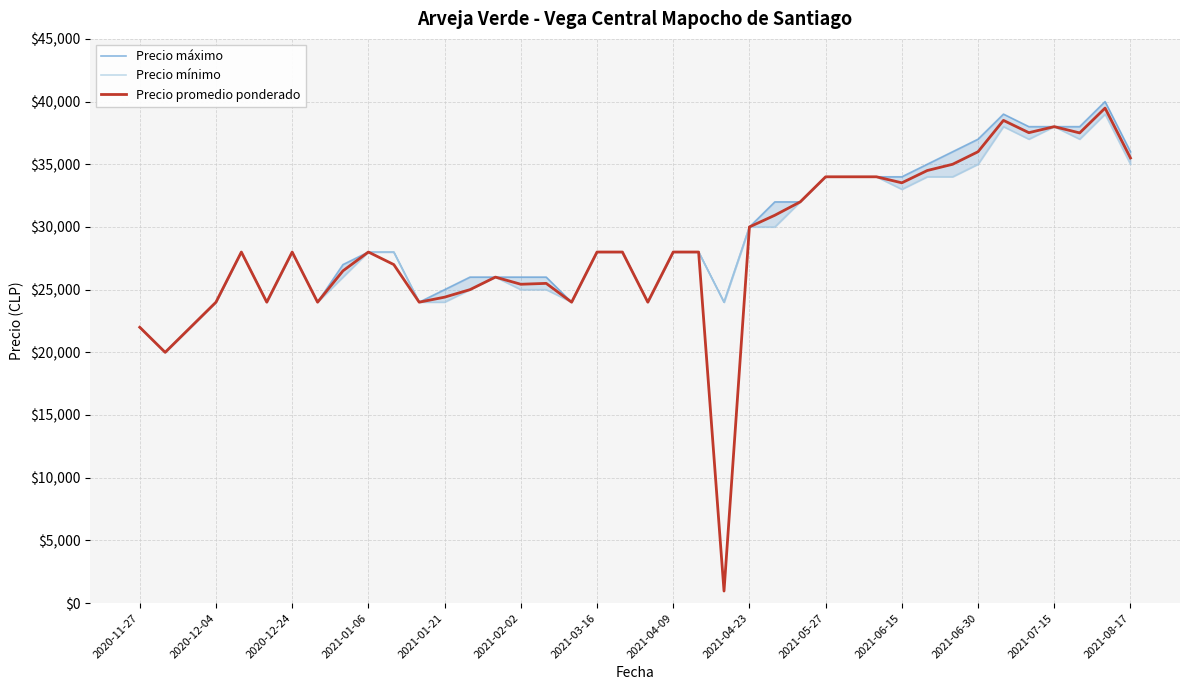

What is the difference between the maximum and second lowest values in the Precio mínimo series?

17000